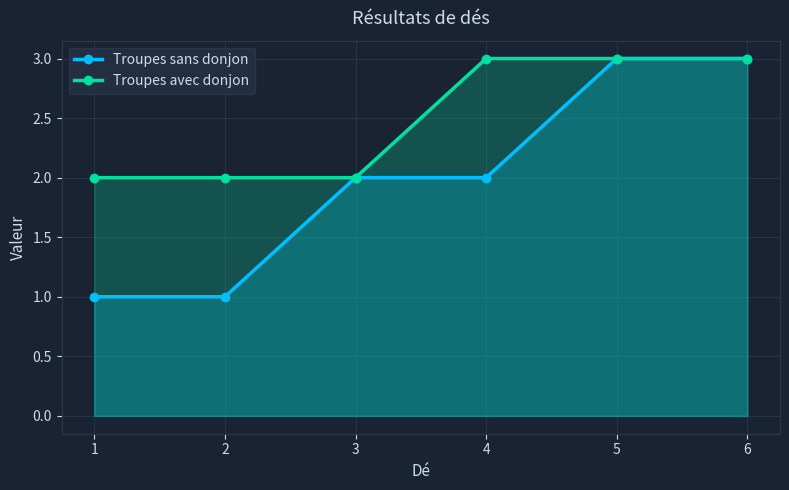

Is it true that Troupes sans donjon equals 5 at 6?

False